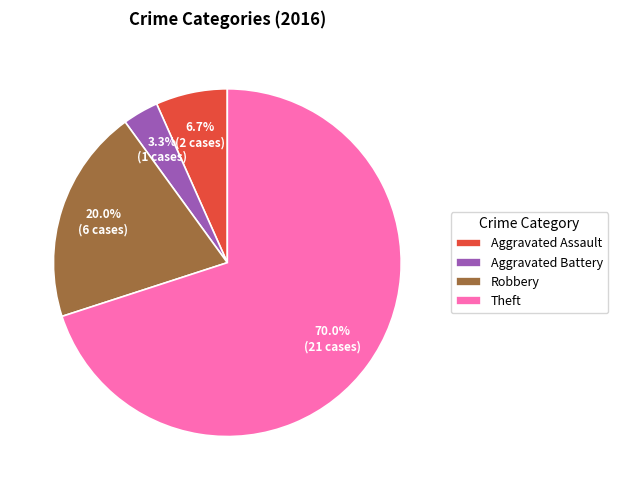

To the nearest percent, what is the combined percentage of Theft and Aggravated Battery?

73%